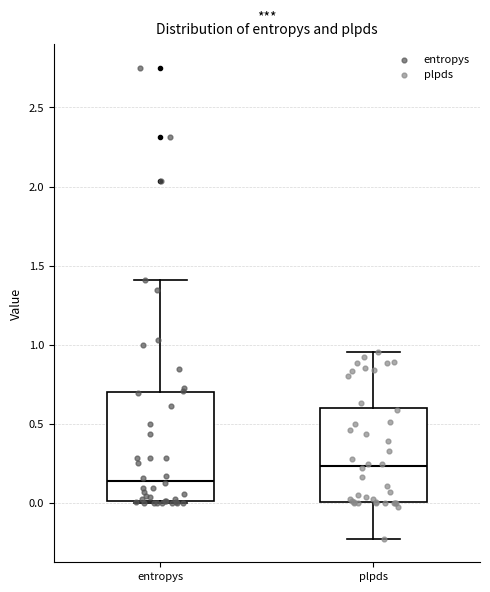

Reading left to right, transcribe this box plot: for each box, give where its median line is, the range the box spans, and where its two whiskers end, as read against the y-axis. The values are not printed on the chart, so give them approximately, as read against the axis.

entropys: median 0.15, box 0.00 to 0.70, whiskers 0.00 to 1.40
plpds: median 0.25, box 0.00 to 0.60, whiskers -0.25 to 0.95